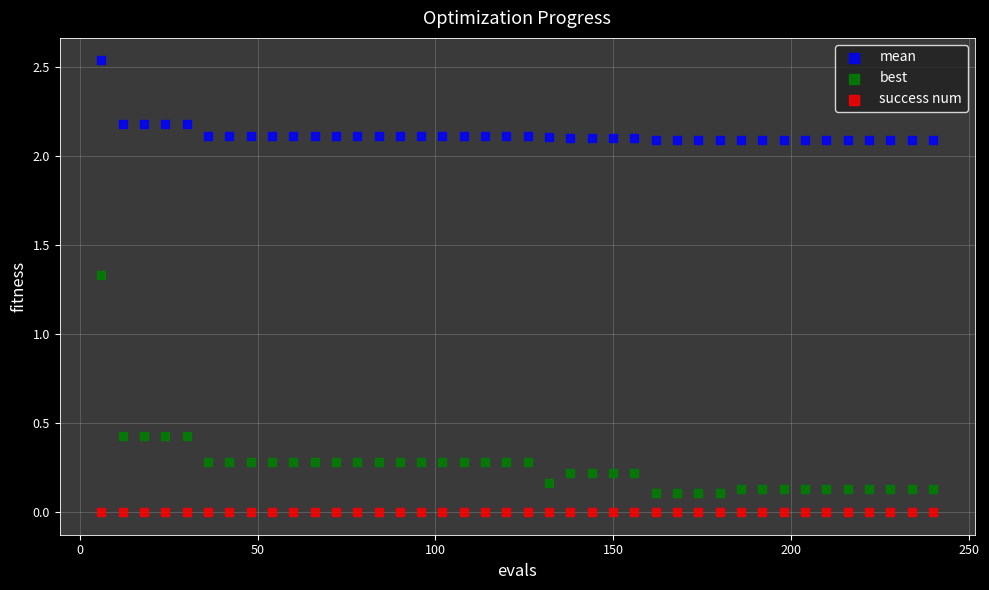

What are all the series names shown in the legend?

mean, best, success num